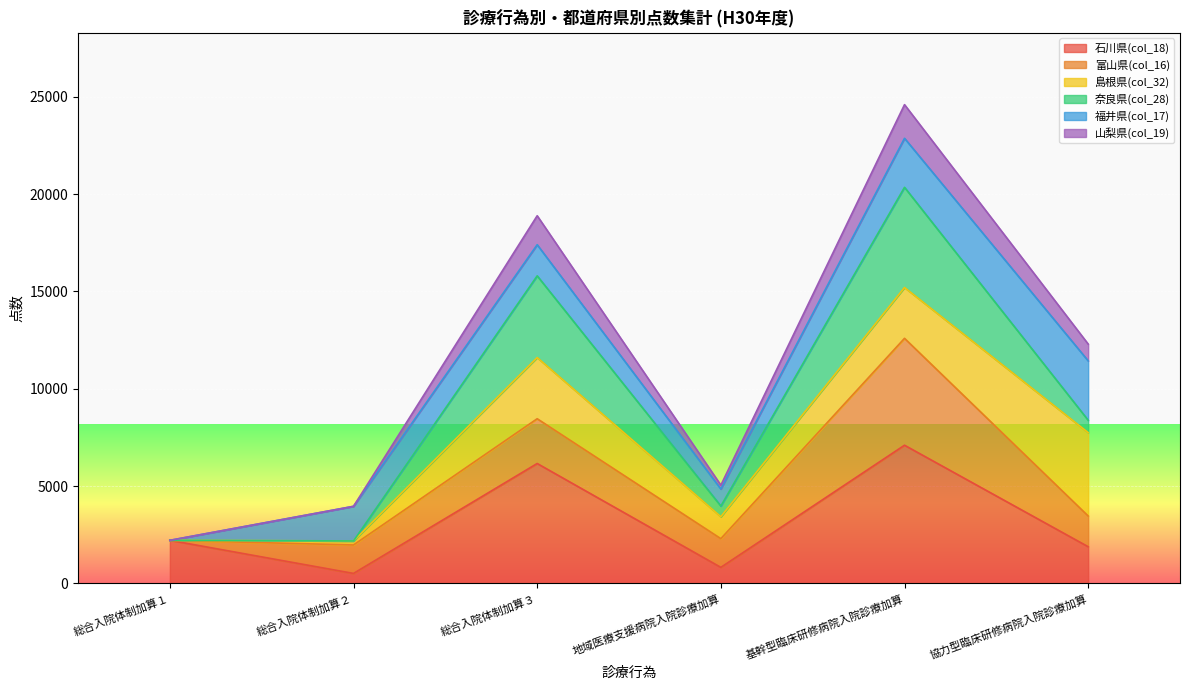

At which category is the sum across all series the highest?

基幹型臨床研修病院入院診療加算